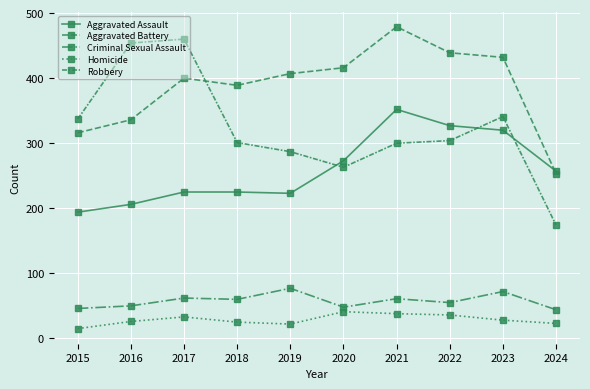

How many lines are shown in the chart?

5